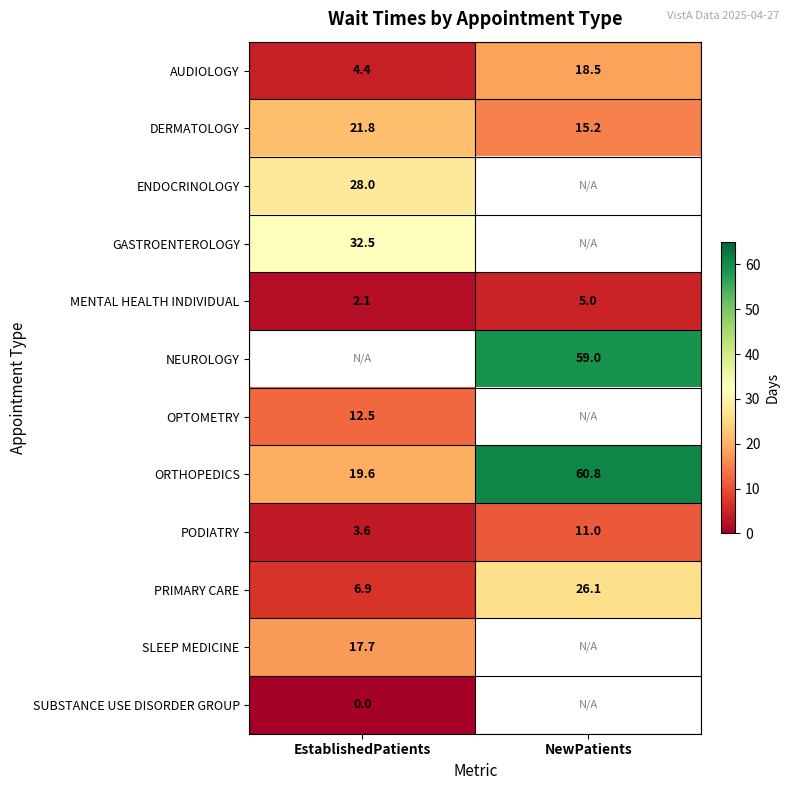

What value does the MENTAL HEALTH INDIVIDUAL series have at NewPatients?

5.0